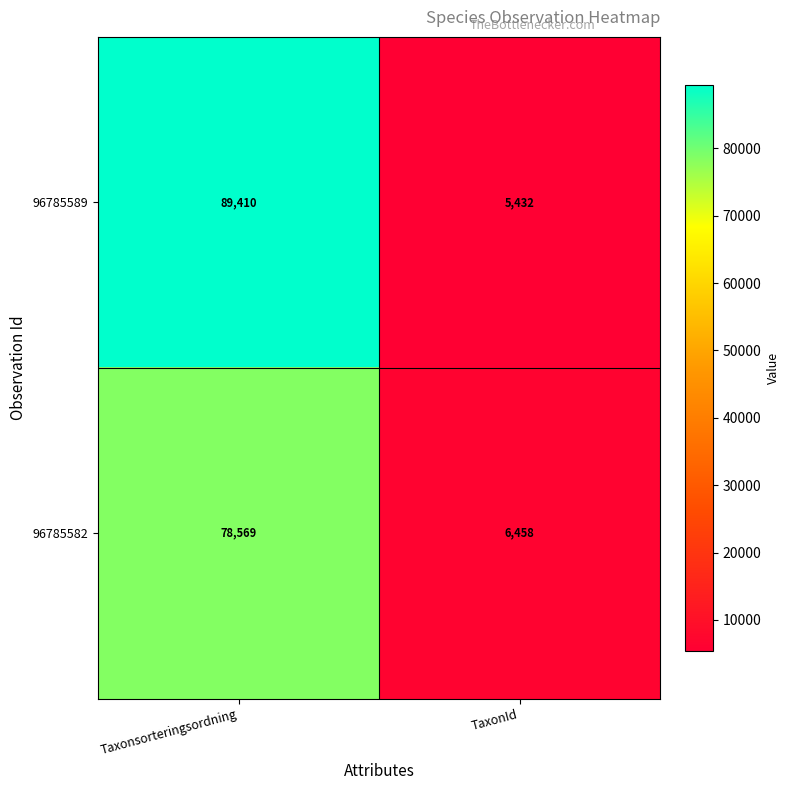

Which series has the largest total across all categories?

96785589